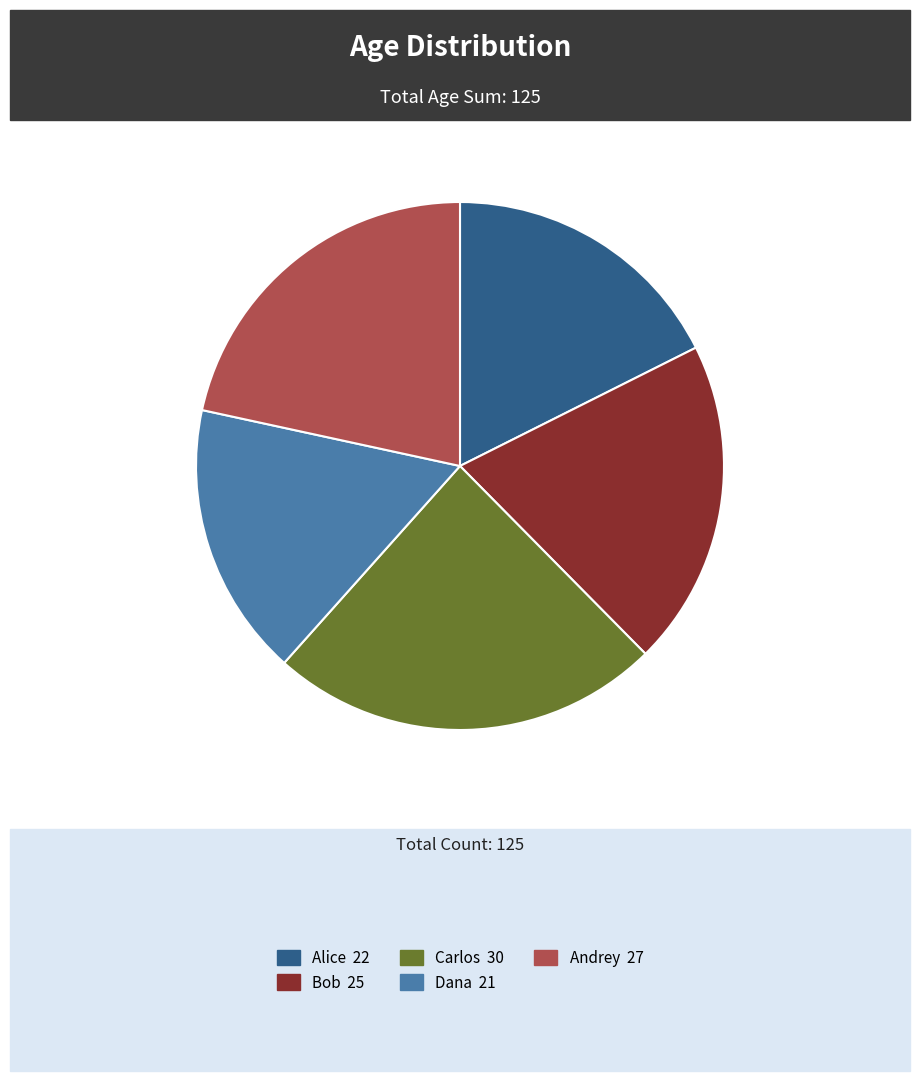

Combined, do Carlos 30 and Alice 22 account for over 50%?

No